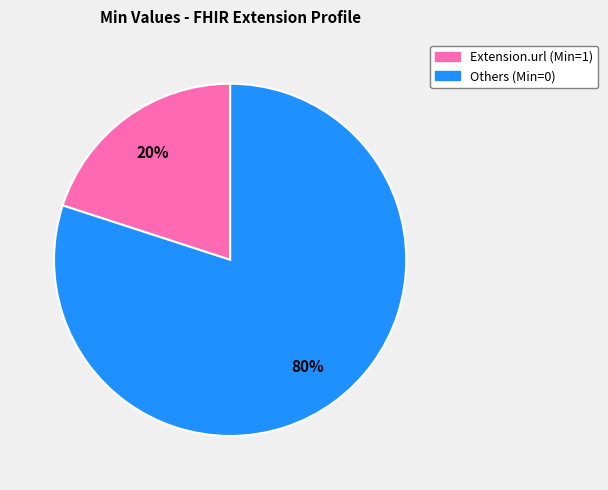

Rank the categories by value from lowest to highest.

Extension.url (Min=1), Others (Min=0)